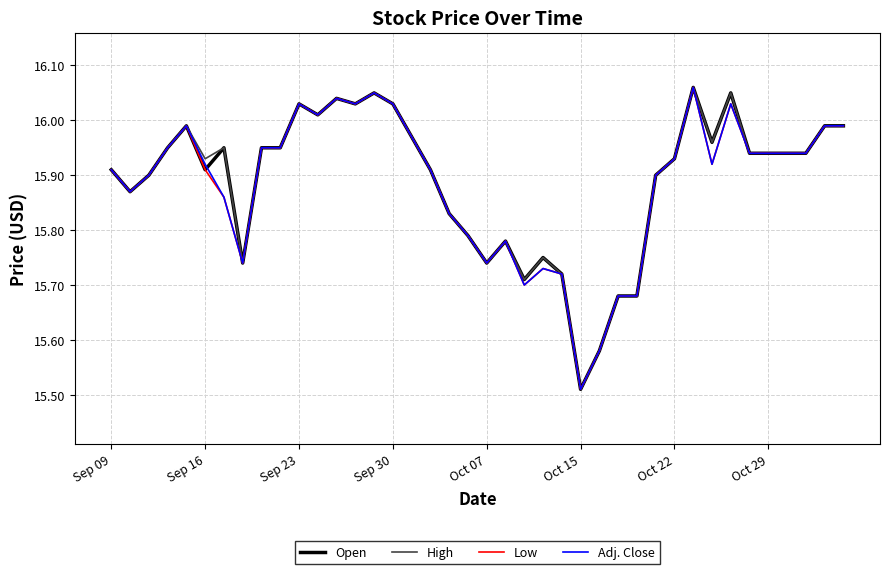

True or false: Open has a value of 4.4 at Oct 07.

False